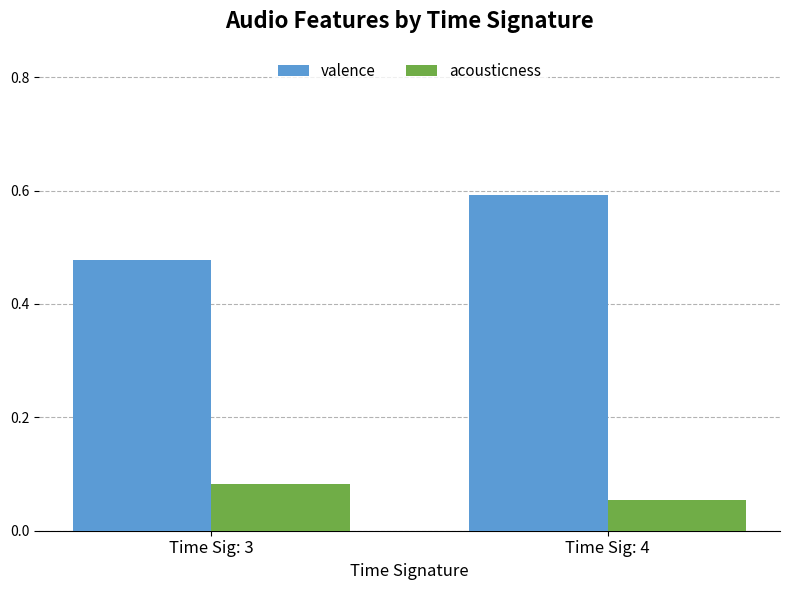

Which series changed the most between Time Sig: 3 and Time Sig: 4?

valence